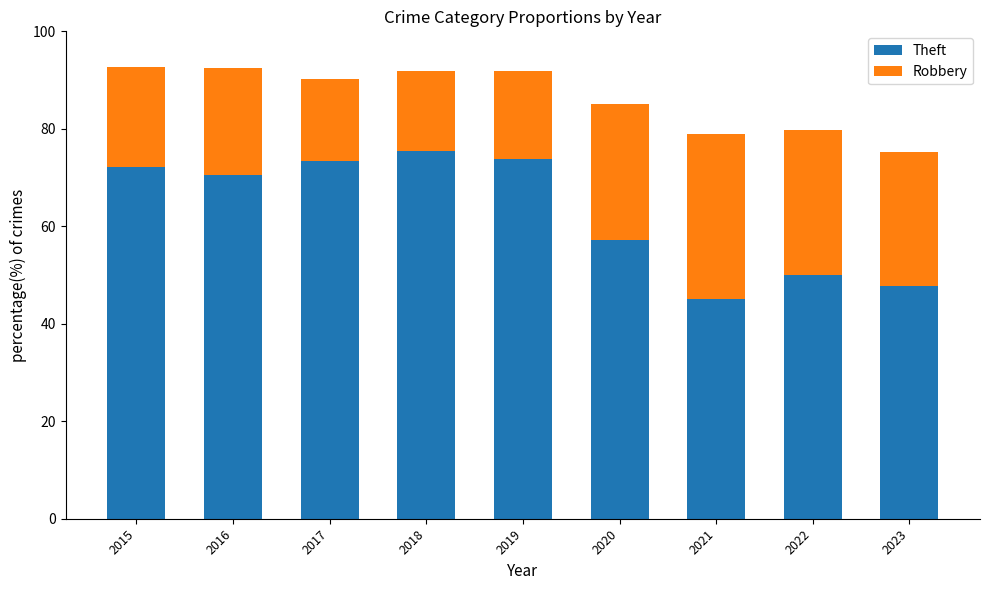

How many bars are there in total?

9